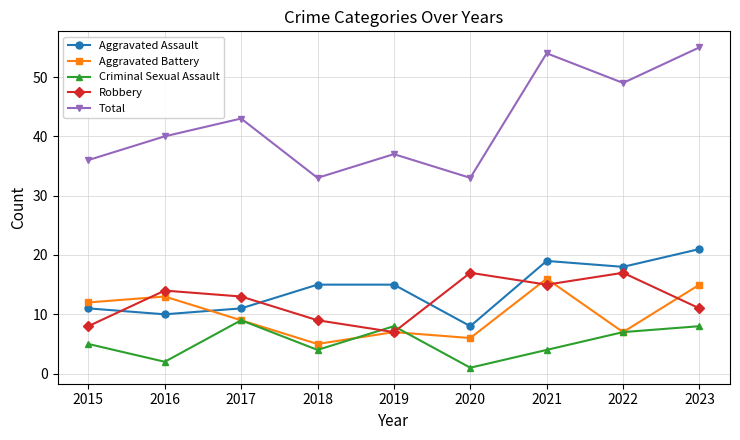

At which category does Aggravated Battery reach its first local peak?

2016